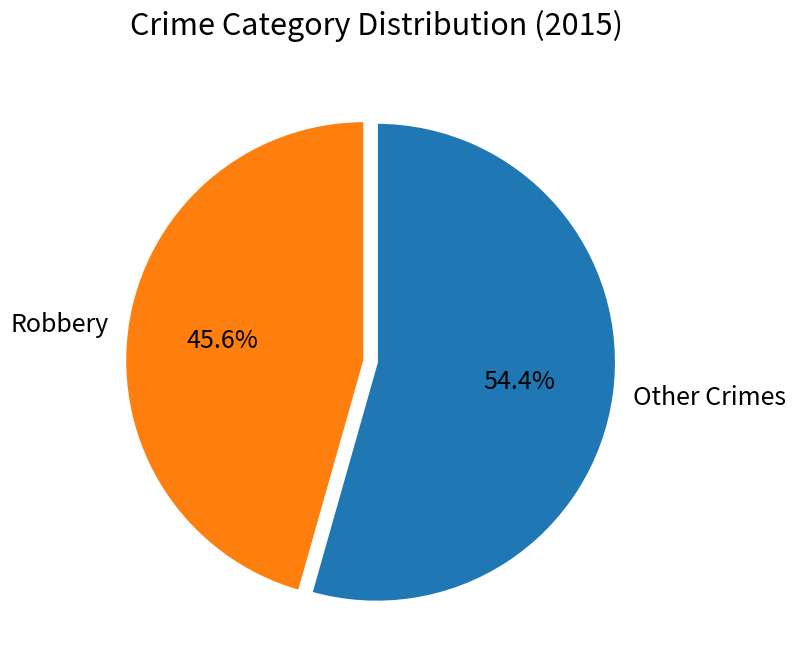

Which slice represents more than half of the pie?

Other Crimes